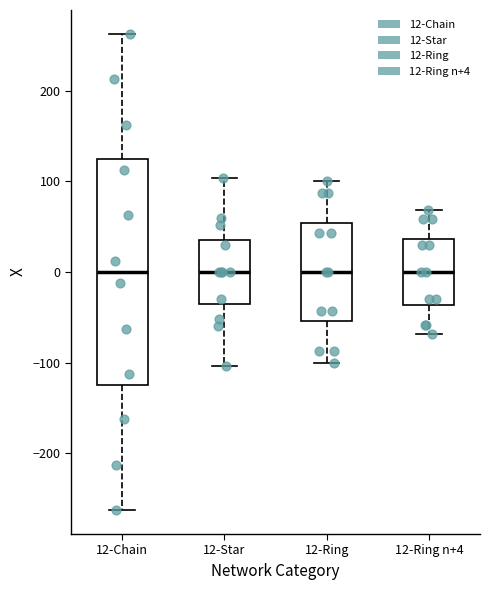

Which box is the tallest, from its lower edge to its upper edge?

12-Chain